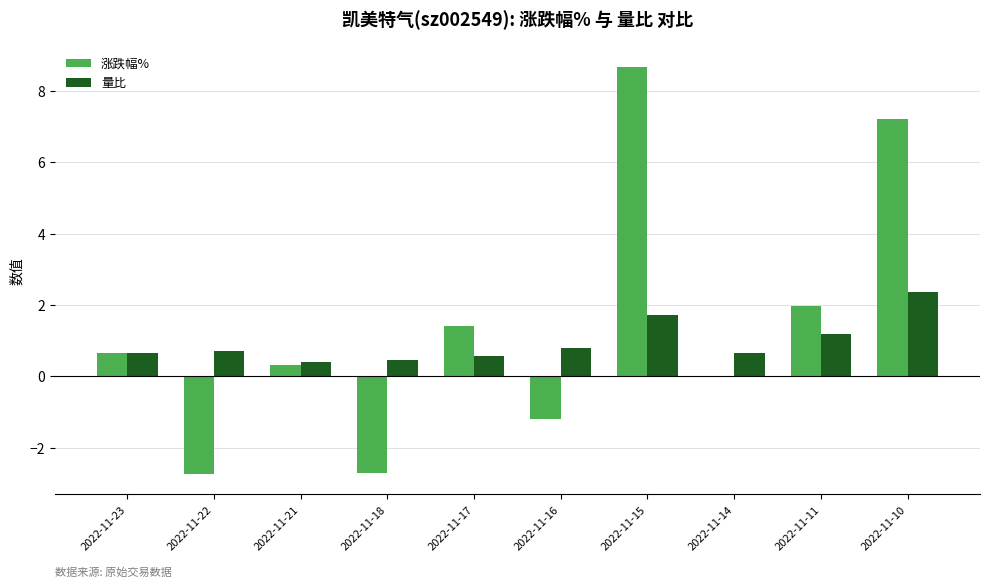

What is the maximum value for 涨跌幅%?

8.7